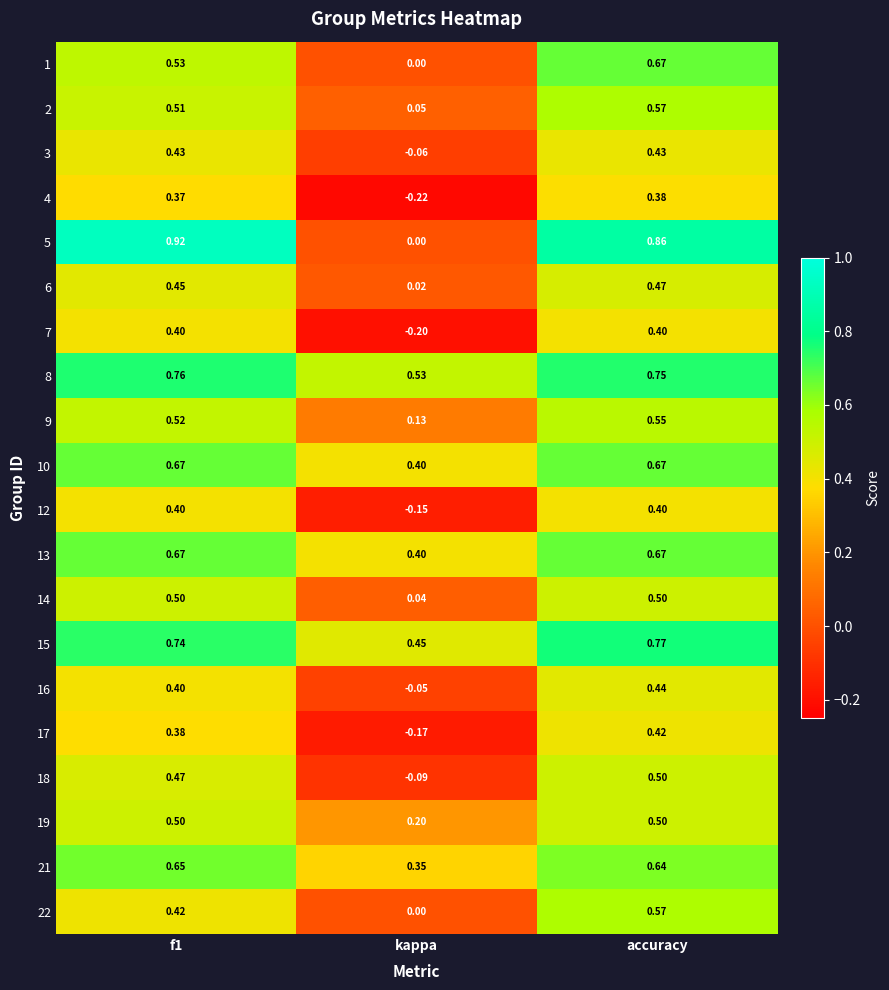

At which label is 21 closest to 0?

kappa